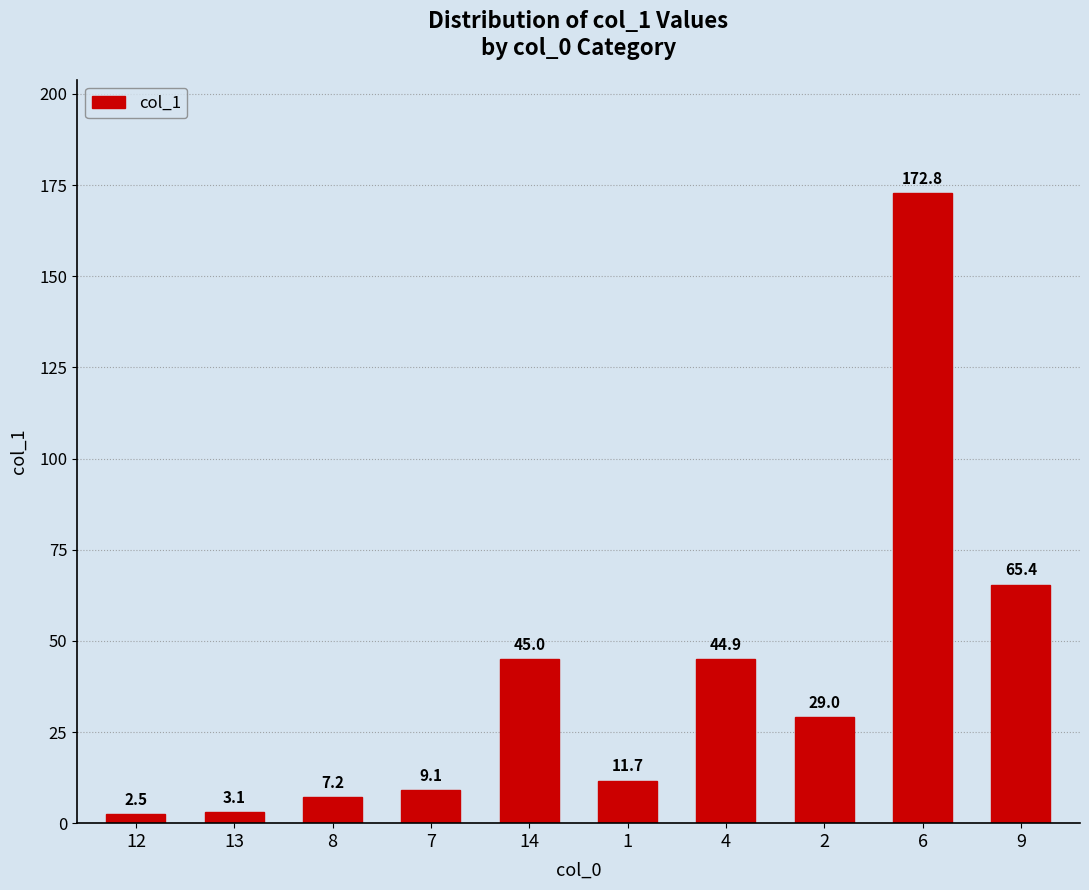

How many data points are less than 29?

5